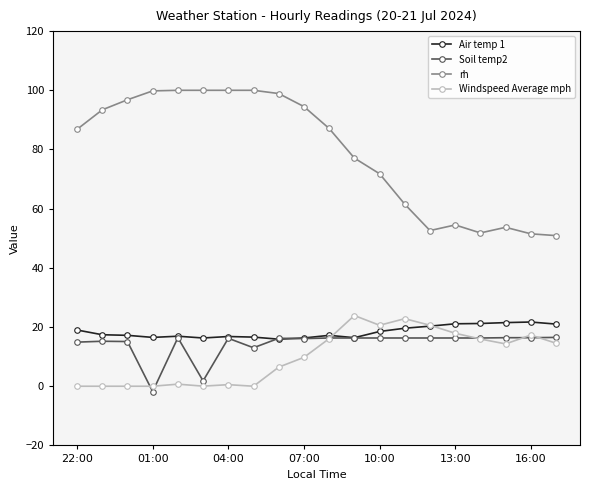

What is the difference between the maximum and minimum values in the Air temp 1 series?

5.8